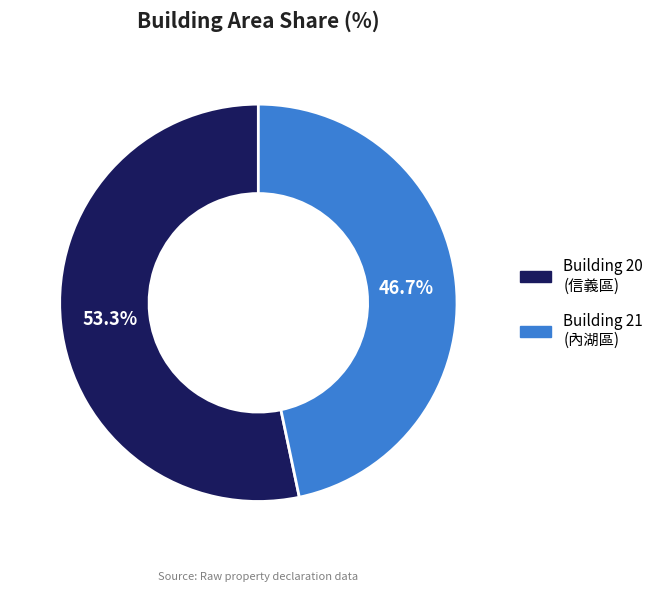

Is there a majority slice in this chart?

Yes